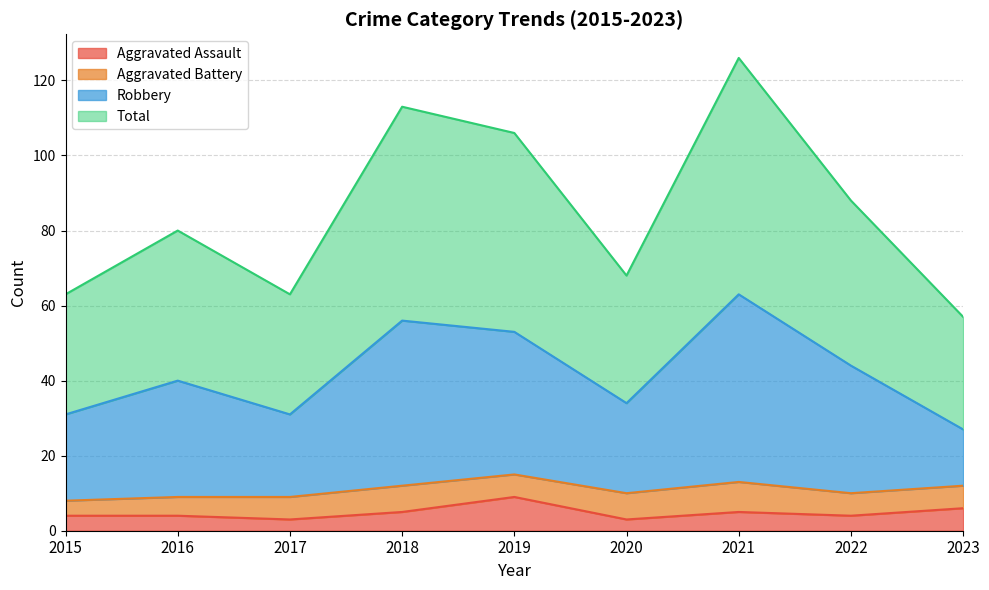

List the labels in order of Aggravated Assault value, smallest first.

2017, 2020, 2015, 2016, 2022, 2018, 2021, 2023, 2019